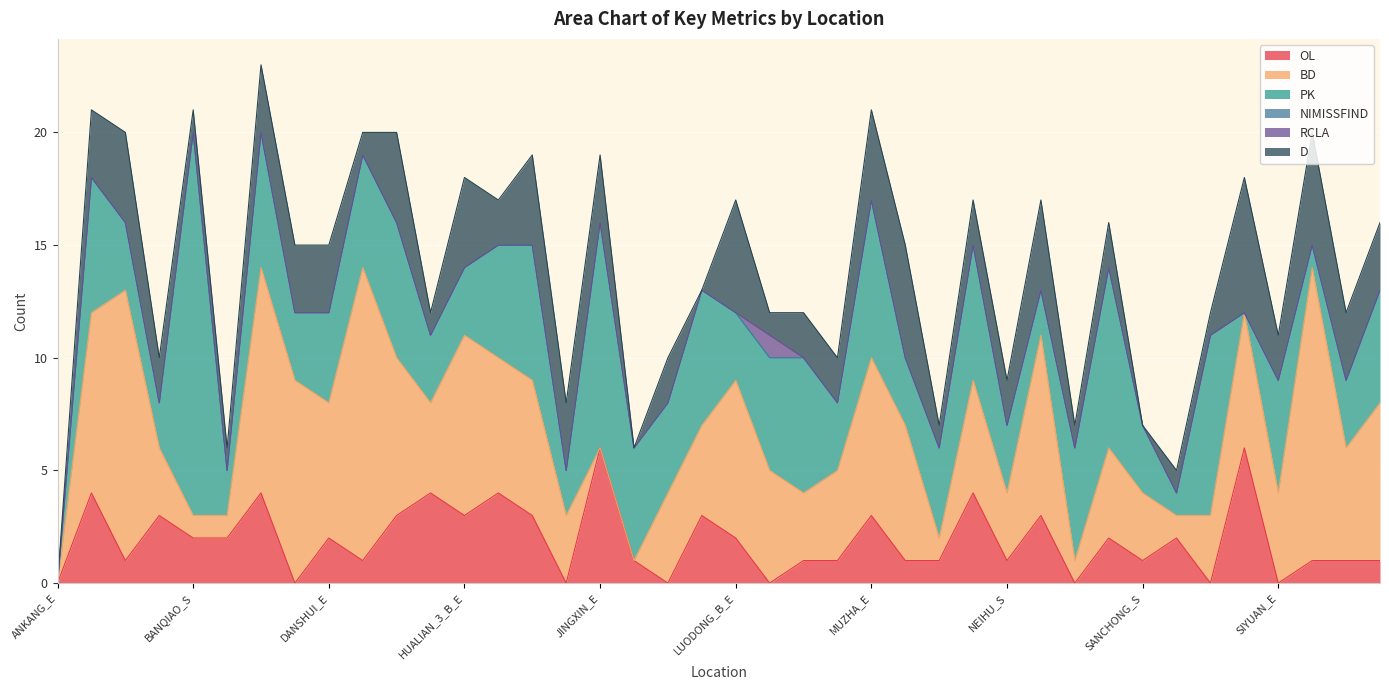

Where does the D series first go above 2?

BADE_A_E